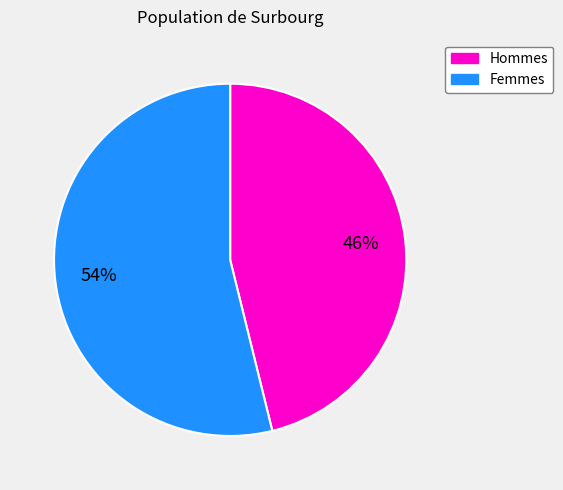

Do Hommes and Femmes together represent more than half of the pie?

Yes